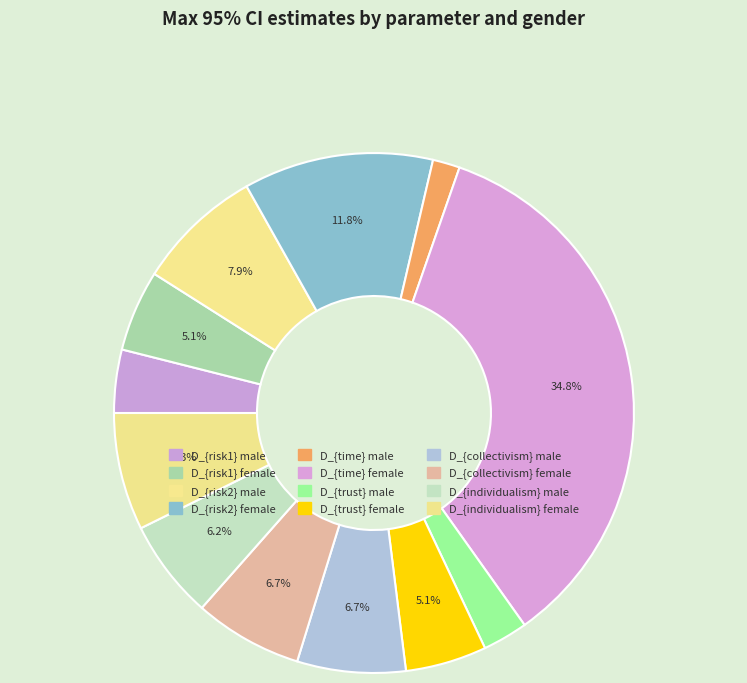

Rank the categories by value from highest to lowest.

D_{time} female, D_{risk2} female, D_{risk2} male, D_{individualism} female, D_{collectivism} male, D_{collectivism} female, D_{individualism} male, D_{risk1} female, D_{trust} female, D_{risk1} male, D_{trust} male, D_{time} male